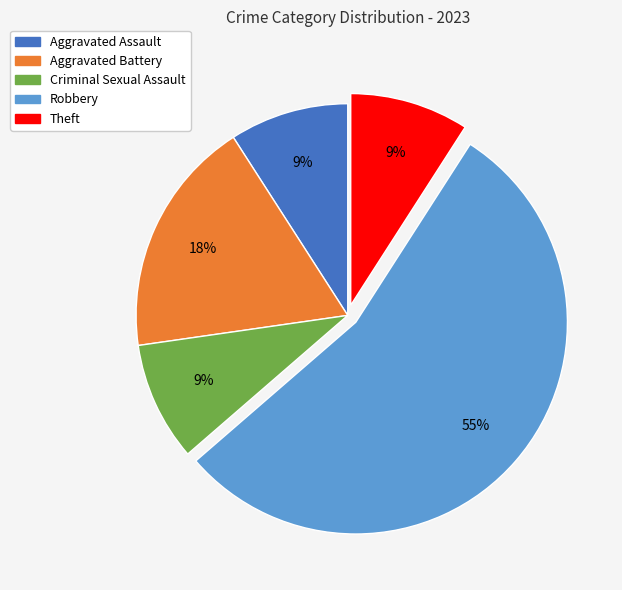

Which category has the biggest portion of the pie?

Robbery